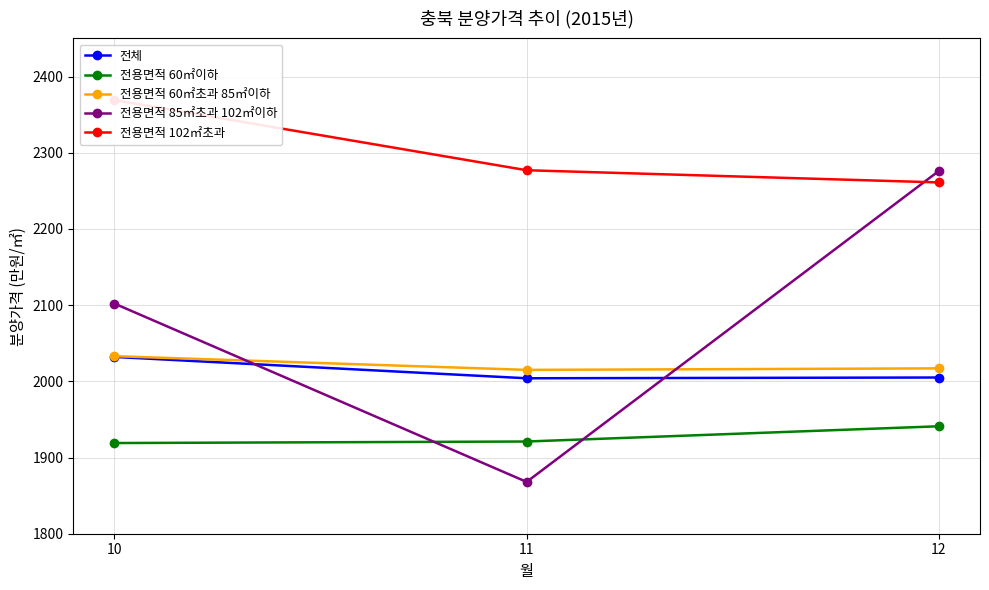

What is the sum of the 전용면적 60㎡이하 values at 10 and 11?

3840